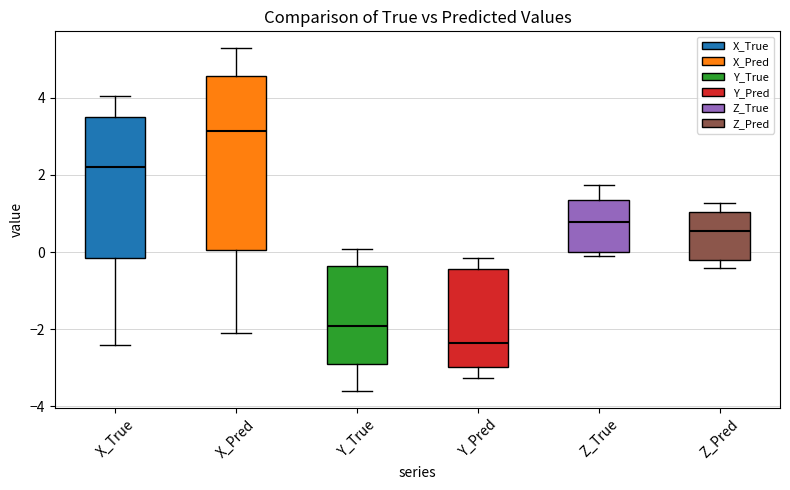

Where is the upper edge of the box for Z_Pred on the y-axis? The values are not printed on the chart, so give them approximately, as read against the axis.

1.0